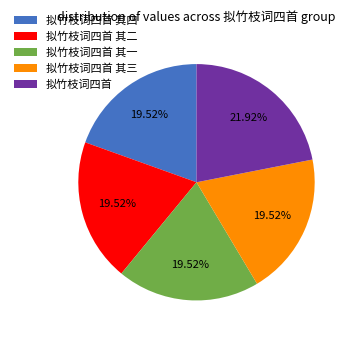

Is it true that 拟竹枝词四首 其一 is 20% of the pie?

True